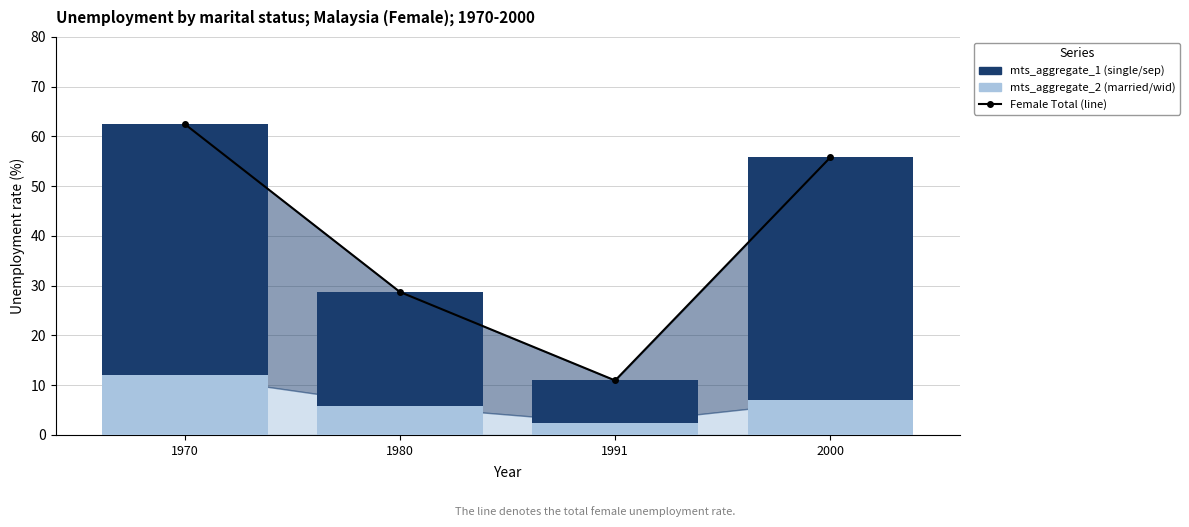

What is the value of the Female (mts_aggregate_1) bar at the 1st from the left?

50.5